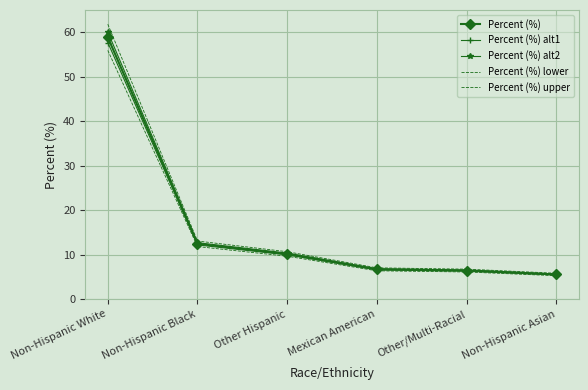

True or false: Percent (%) alt2 has more than 0 interior local peaks.

False